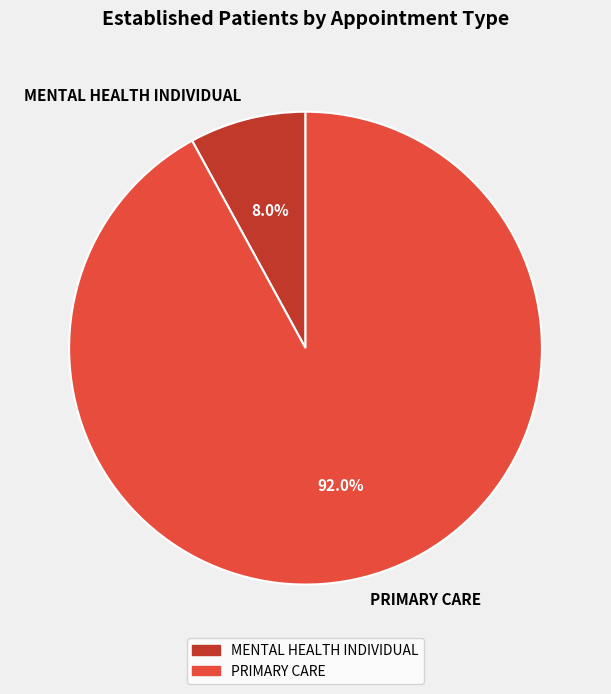

True or false: MENTAL HEALTH INDIVIDUAL accounts for 8% of the total.

True